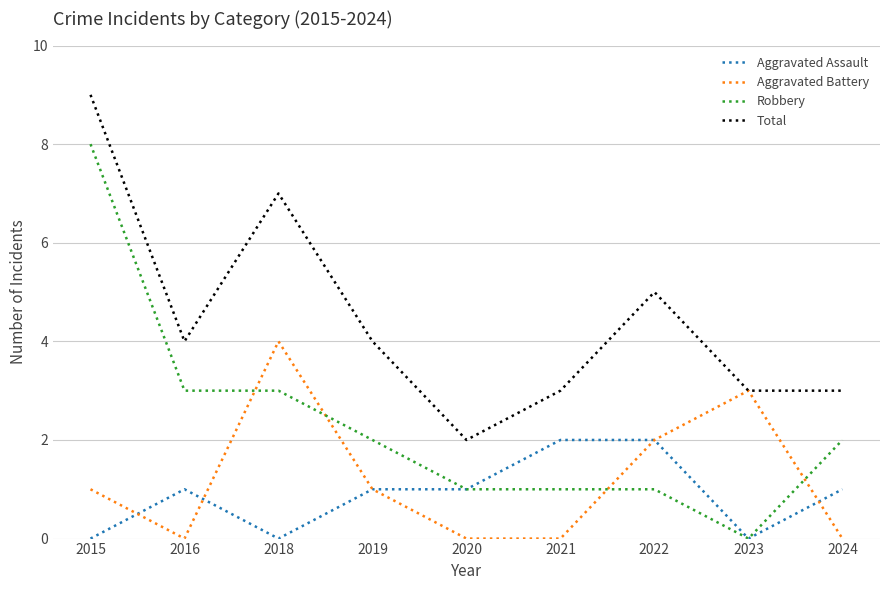

At which label does Aggravated Battery reach its peak?

2018